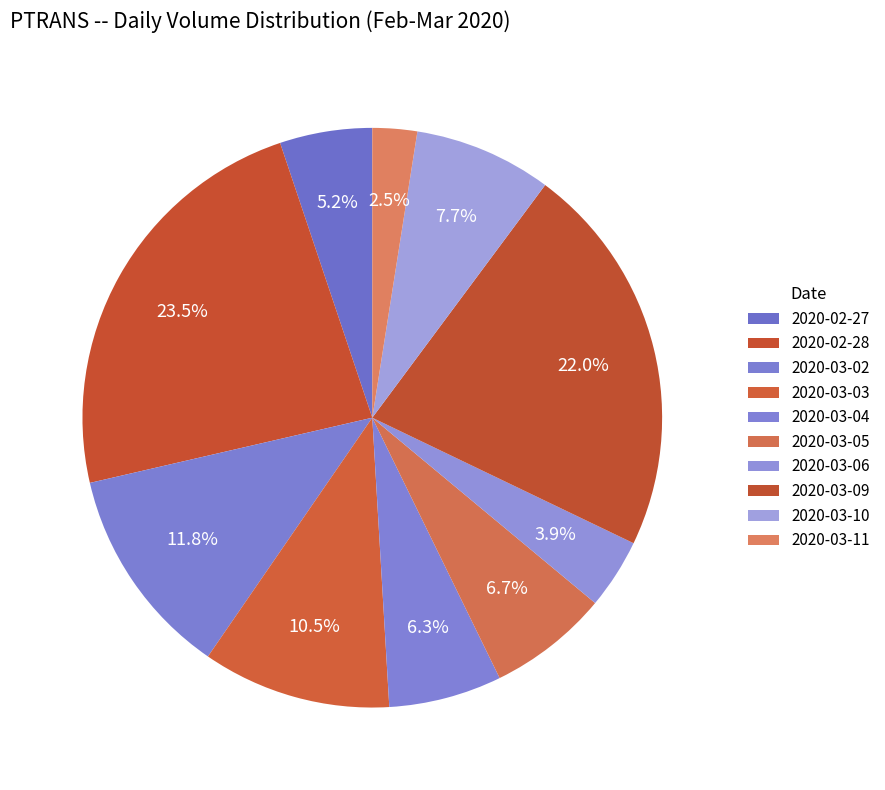

The 2020-03-10 slice represents 8% of the pie. True or false?

True